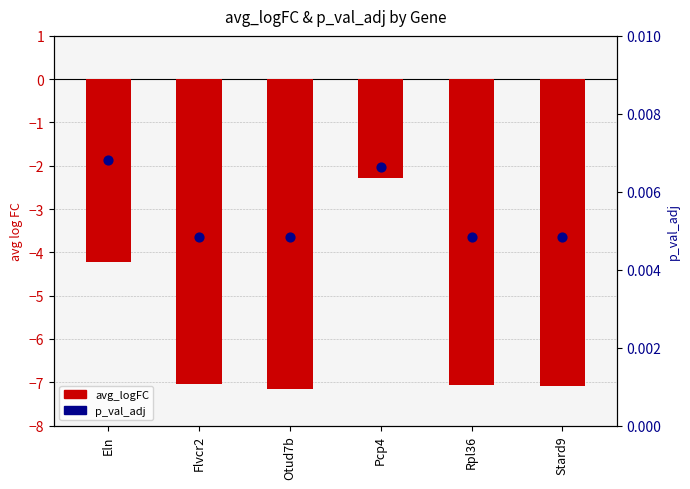

Which series contains the lowest Y value?

avg_logFC